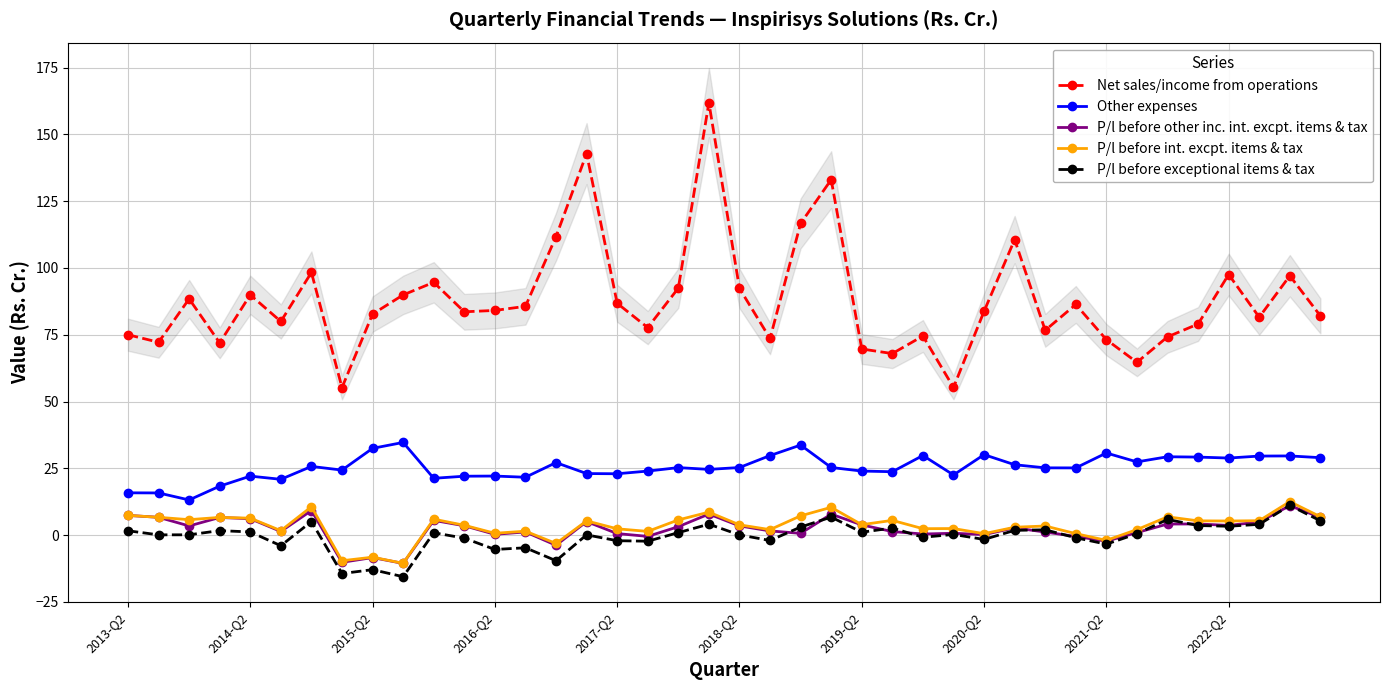

Reading left to right, list all the values displayed in this chart.

Net sales/income from operations: 75.0	72.2	88.4	72.0	89.9	80.0	98.3	55.2	82.7	89.9	94.6	83.6	84.1	85.6	111.7	142.8	86.8	77.7	92.5	161.9	92.3	73.6	116.7	133.0	69.7	68.0	74.5	55.3	83.8	110.6	76.7	86.3	73.2	64.7	74.2	79.0	97.5	81.6	97.1	82.1
Other expenses: 15.8	15.8	13.2	18.3	22.1	20.9	25.7	24.3	32.5	34.7	21.3	22.1	22.1	21.7	27.1	23.0	23.0	24.0	25.3	24.6	25.3	29.8	33.7	25.3	24.0	23.7	29.8	22.5	30.1	26.4	25.2	25.2	30.7	27.4	29.3	29.2	28.9	29.6	29.6	29.0
P/l before other inc. int. excpt. items & tax: 7.4	6.7	3.4	6.6	6.1	1.4	9.2	-10.2	-8.4	-10.6	5.5	3.5	0.3	1.2	-3.8	5.1	0.6	-0.5	3.1	7.9	3.5	1.6	0.7	7.8	3.8	1.3	0.4	0.7	0.2	2.7	1.1	-0.5	-2.3	0.9	4.2	4.2	3.6	4.9	11.0	6.6
P/l before int. excpt. items & tax: 7.4	6.7	5.8	6.6	6.3	1.7	10.6	-9.6	-8.3	-10.6	6.0	3.7	0.7	1.5	-3.1	5.3	2.4	1.4	5.7	8.6	3.8	2.0	7.2	10.4	3.9	5.5	2.4	2.5	0.5	3.0	3.4	0.6	-2.0	2.1	6.8	5.3	5.3	5.4	12.5	6.9
P/l before exceptional items & tax: 1.6	0.1	0.1	1.7	1.2	-4.0	5.1	-14.4	-12.9	-15.6	0.9	-1.1	-5.4	-4.7	-9.6	0.1	-2.1	-2.3	0.9	4.1	0.1	-2.0	3.0	6.7	1.1	2.7	-0.8	0.2	-1.6	1.8	2.0	-1.0	-3.4	0.5	5.9	3.6	3.3	4.0	11.1	5.4